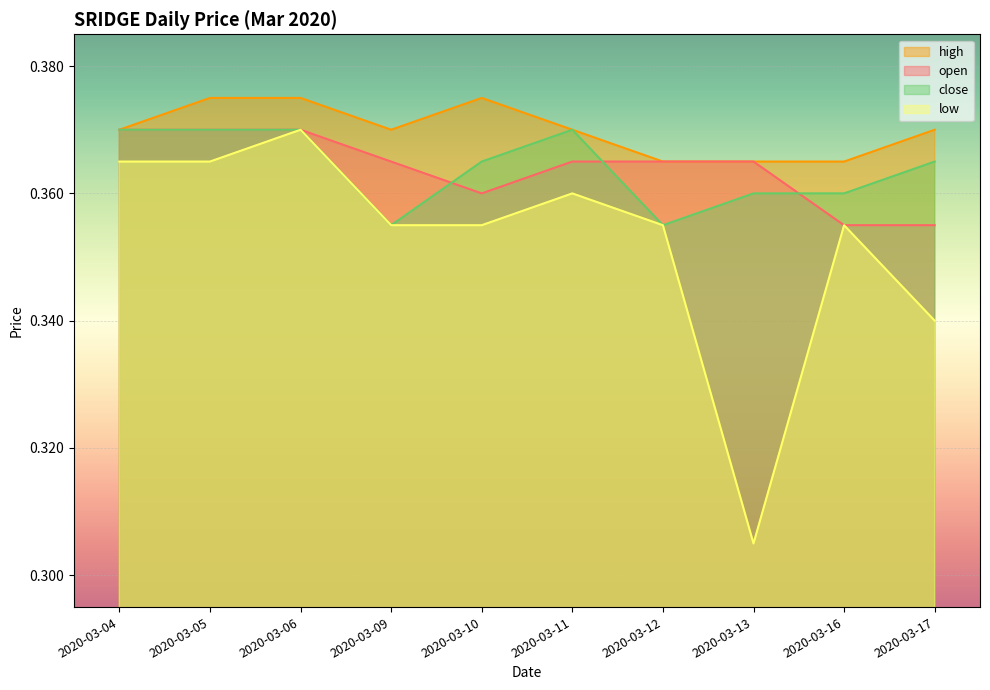

At which label is close closest to 0?

2020-03-09